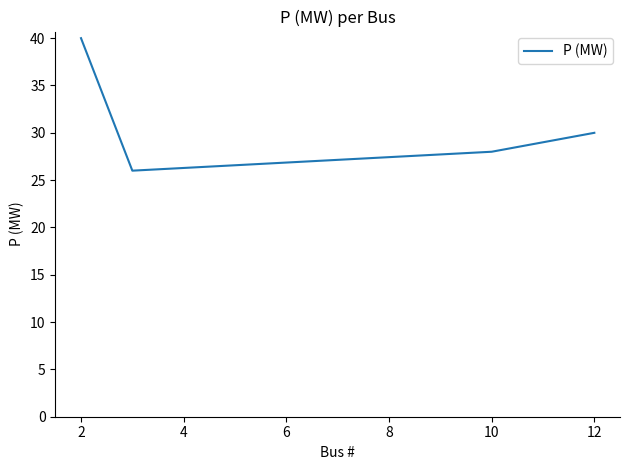

How many lines are shown in the chart?

1